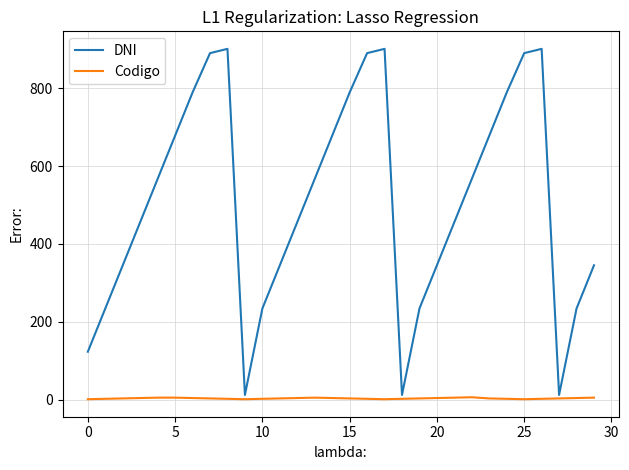

Which series has the widest spread of values?

DNI